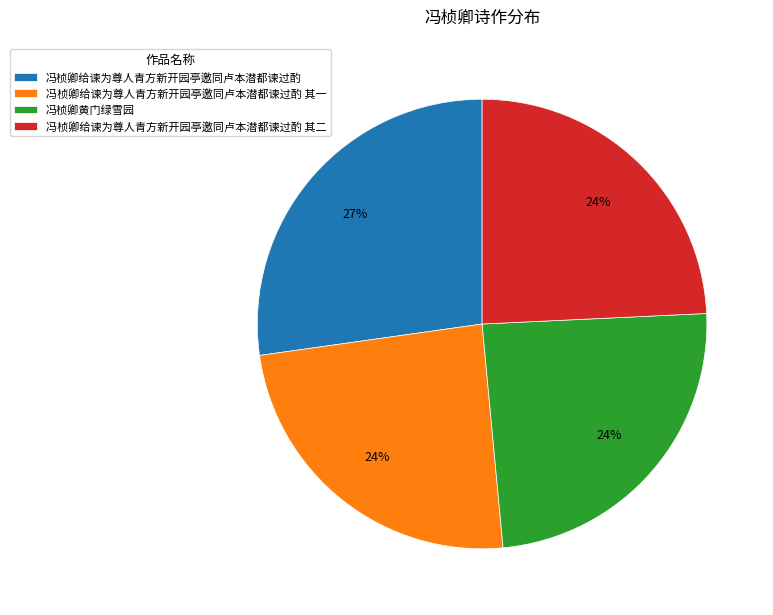

Count the number of slices in the pie.

4